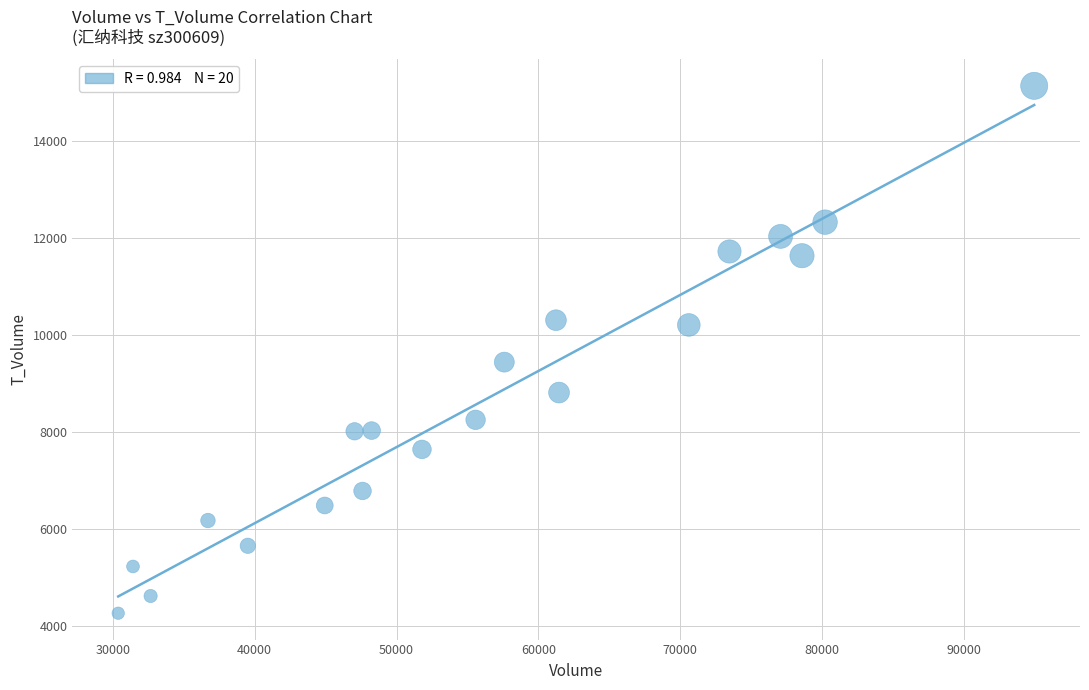

What Y value in the scatter plot is closest to 9708?

9449